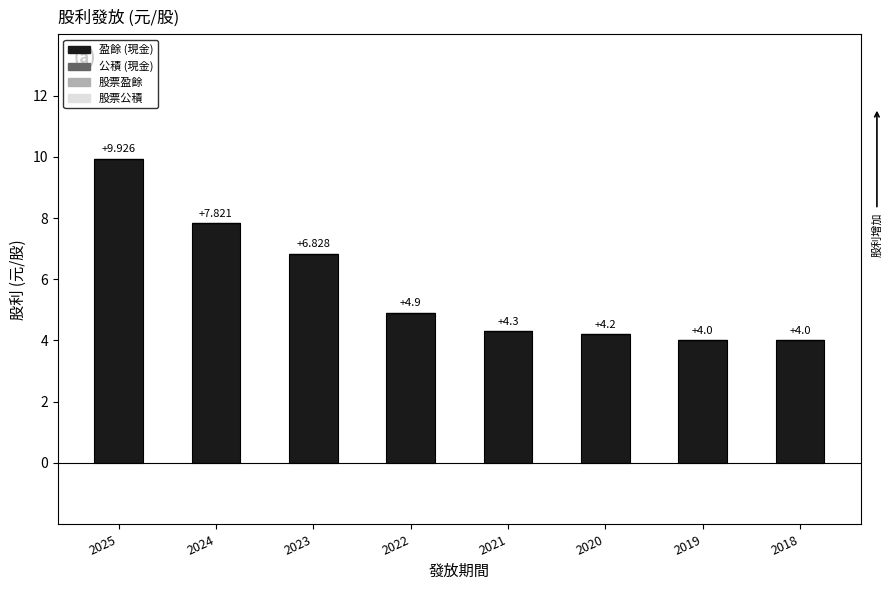

How many categories are shown in the chart?

8